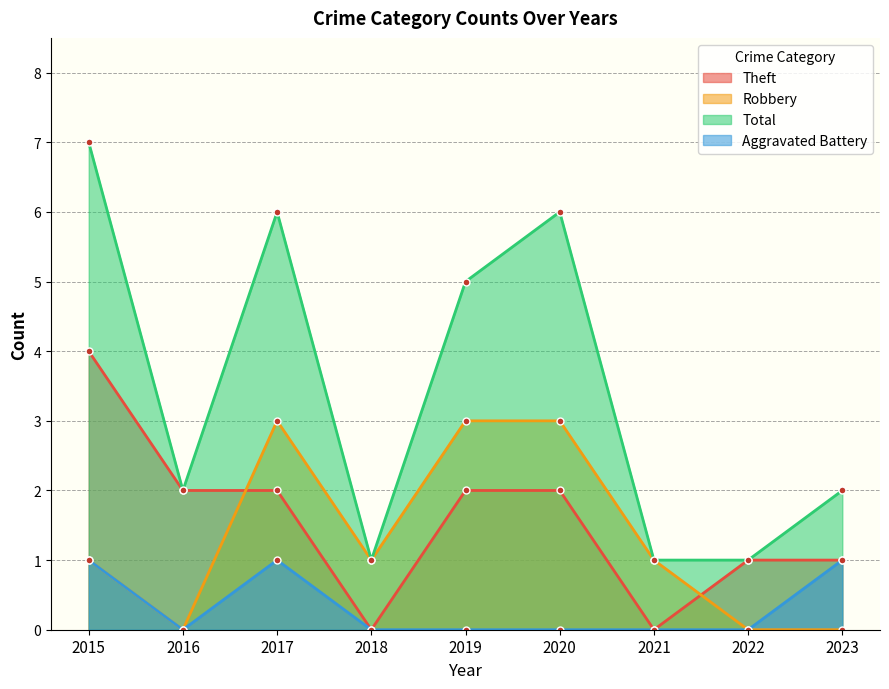

What is the average value of the Theft series?

2